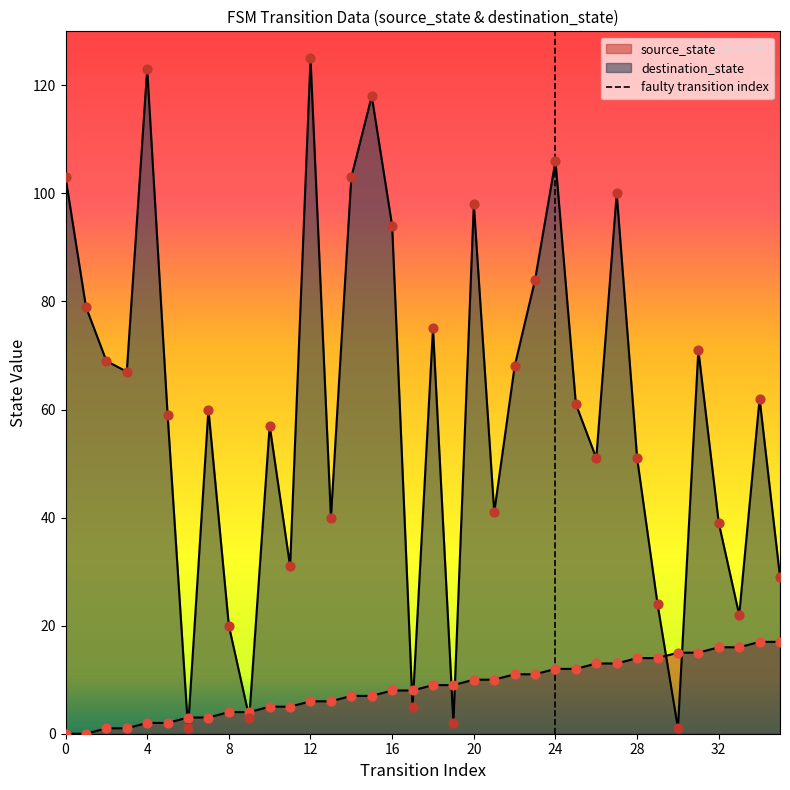

Between 0 and 4, which is larger?

4